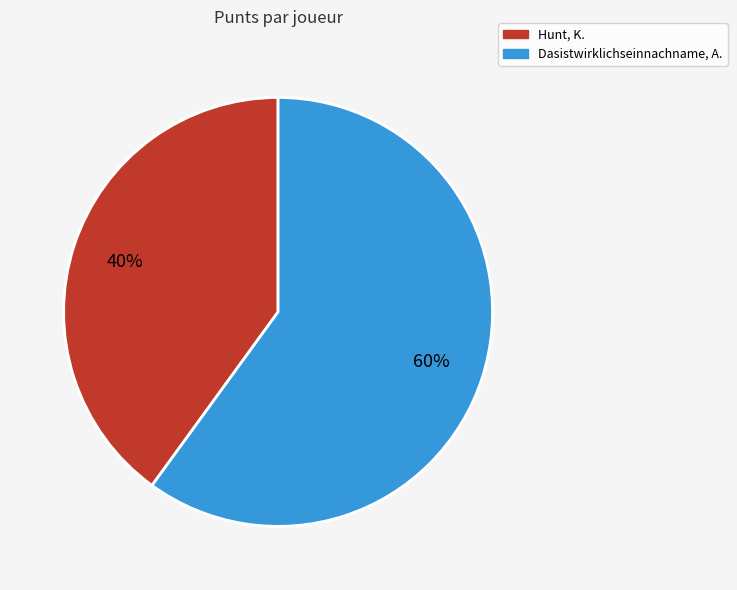

Does Hunt, K. represent more than half of the total?

No